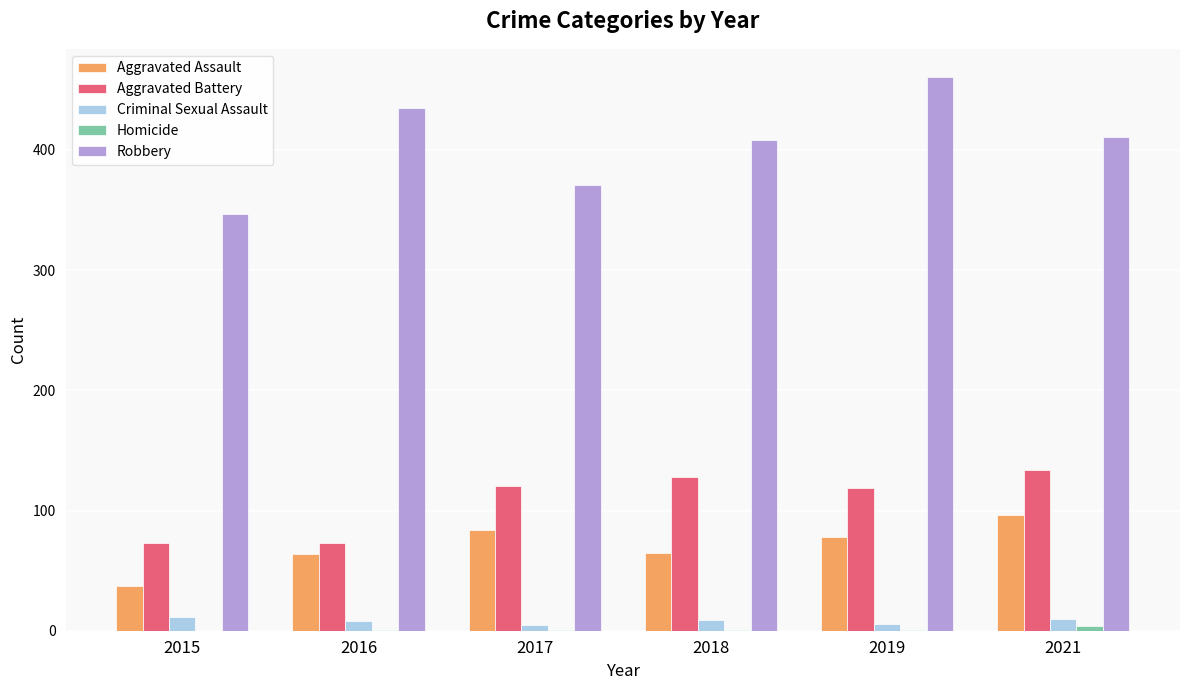

Is it true that Criminal Sexual Assault equals 5 at 2017?

True